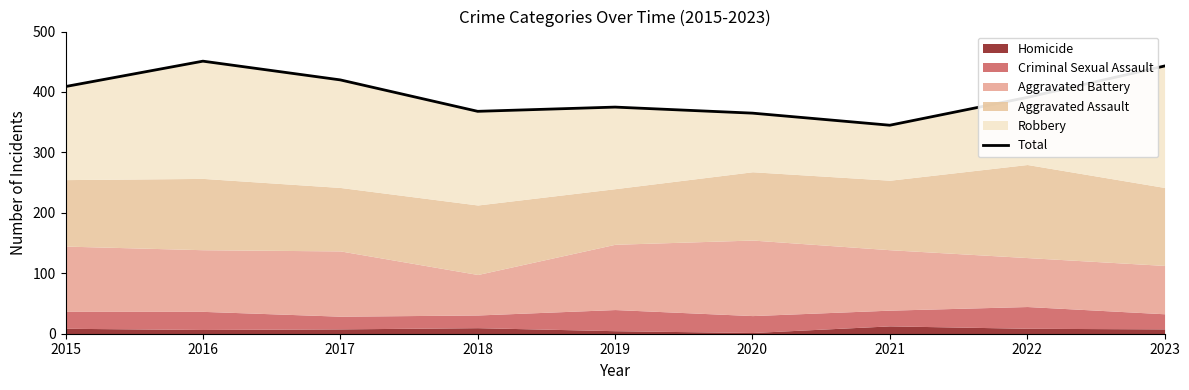

List the labels in order of value, largest first.

2016, 2023, 2017, 2015, 2022, 2019, 2018, 2020, 2021